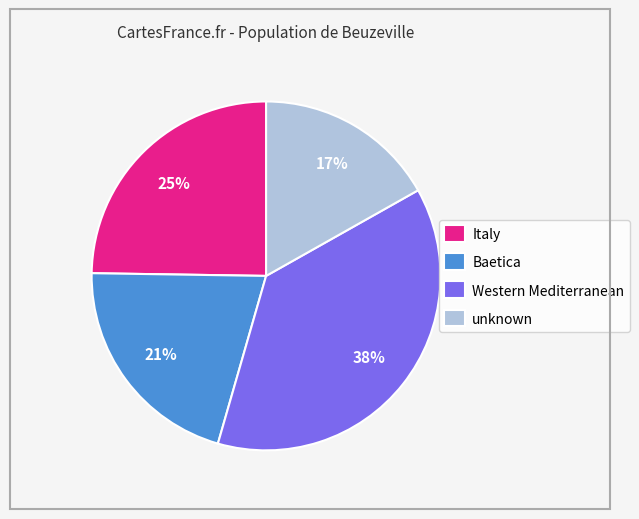

Approximately how many times larger is the value at unknown compared to Baetica?

0.8